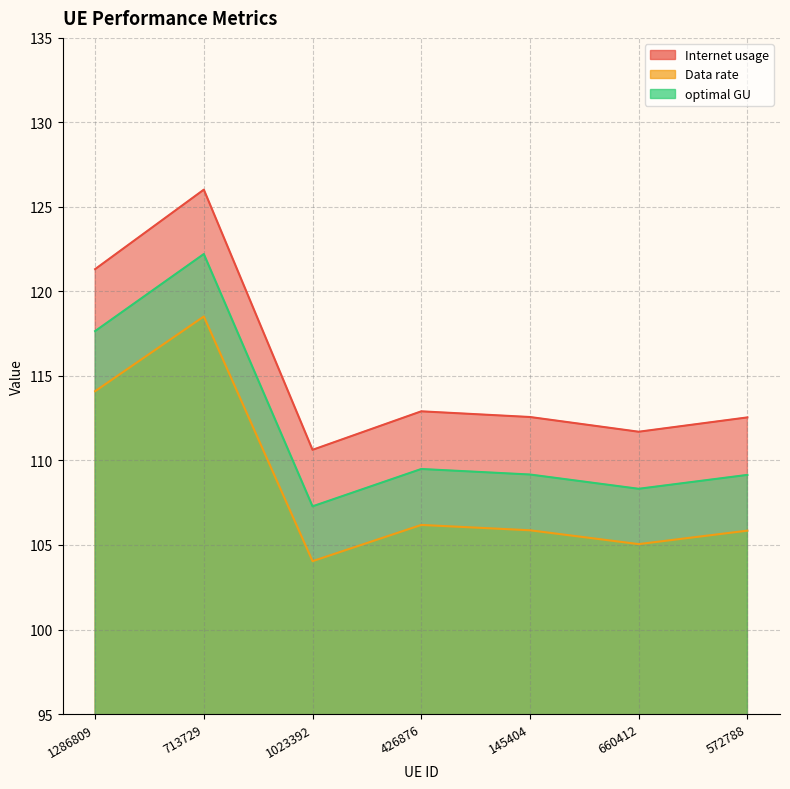

Reading right to left, transcribe all the data shown in this chart.

Internet usage: 572788=112.5	660412=111.7	145404=112.6	426876=112.9	1023392=110.6	713729=126.0	1286809=121.3
Data rate: 572788=109.1	660412=108.3	145404=109.2	426876=109.5	1023392=107.3	713729=122.2	1286809=117.7
optimal GU: 572788=105.8	660412=105.1	145404=105.9	426876=106.2	1023392=104.0	713729=118.5	1286809=114.1